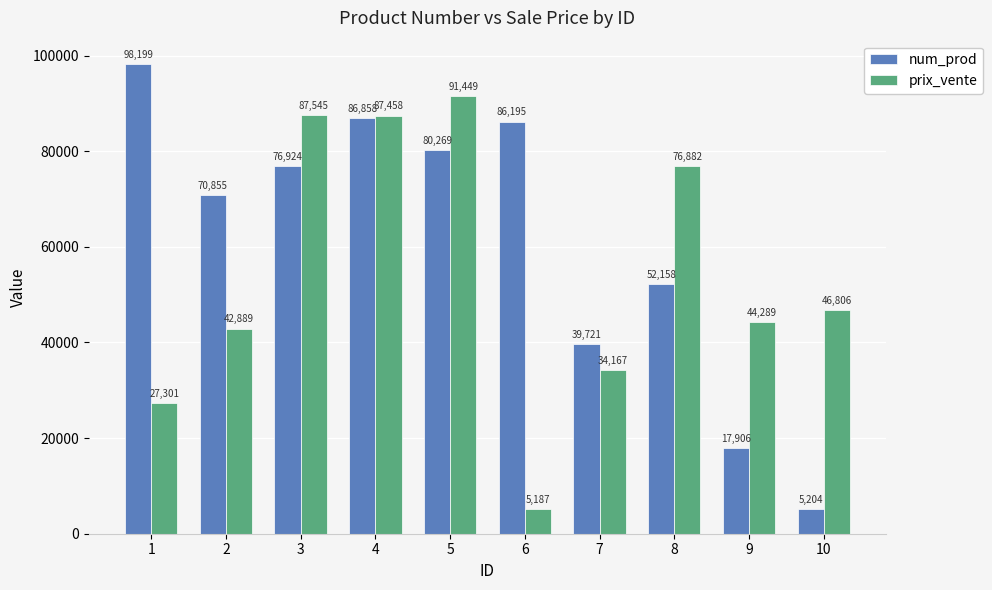

Which category has the highest value across all series?

1